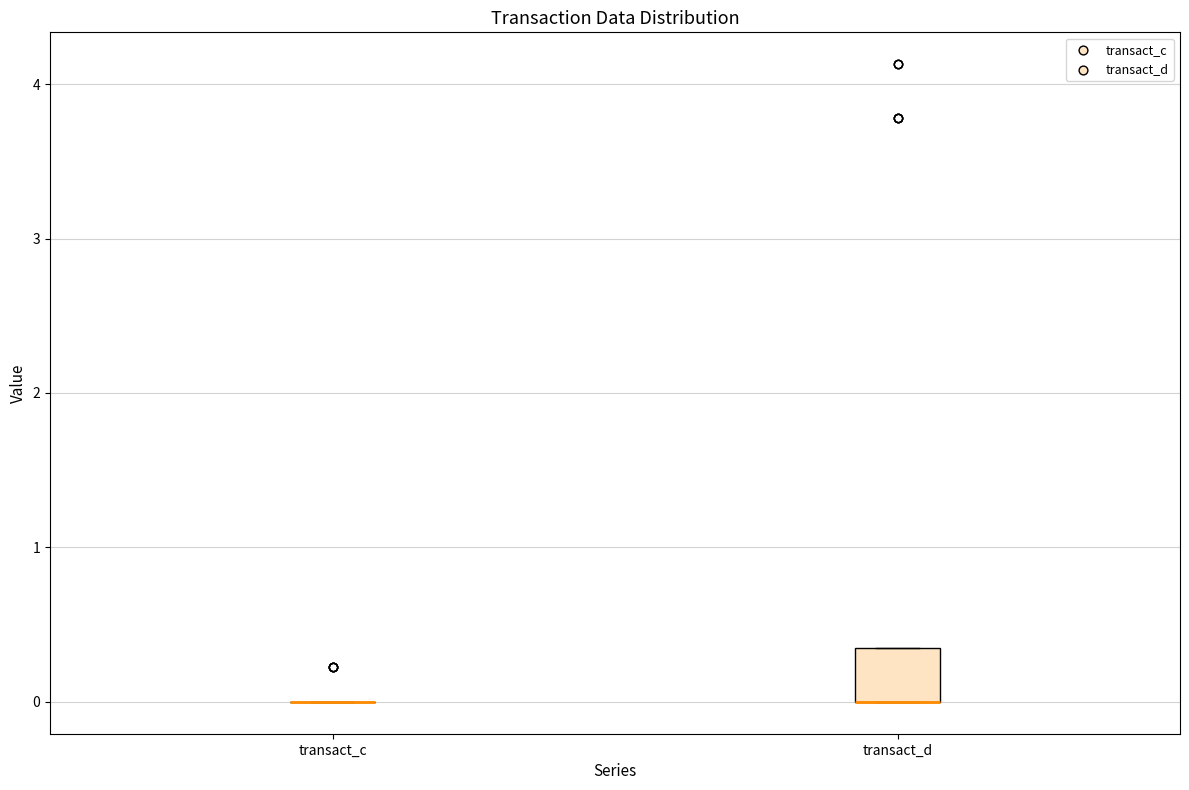

Reading left to right, read every box against the y-axis: the position of its median line, the range the box covers, and the ends of its whiskers. The values are not printed on the chart, so give them approximately, as read against the axis.

transact_c: box collapsed to a line at 0.0, whiskers 0.0 to 0.0
transact_d: median 0.0 (drawn on the box's lower edge), box 0.0 to 0.4, whiskers 0.0 to 0.4